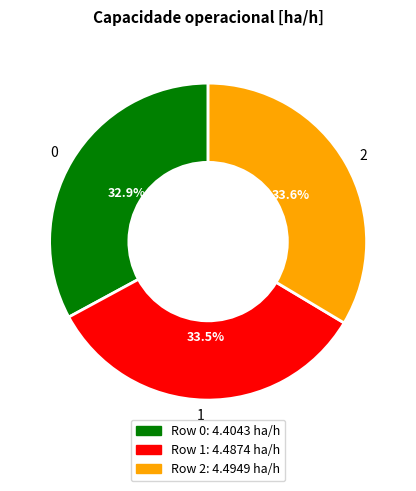

What is the ratio of the value at 1 to the value at 2?

1.0